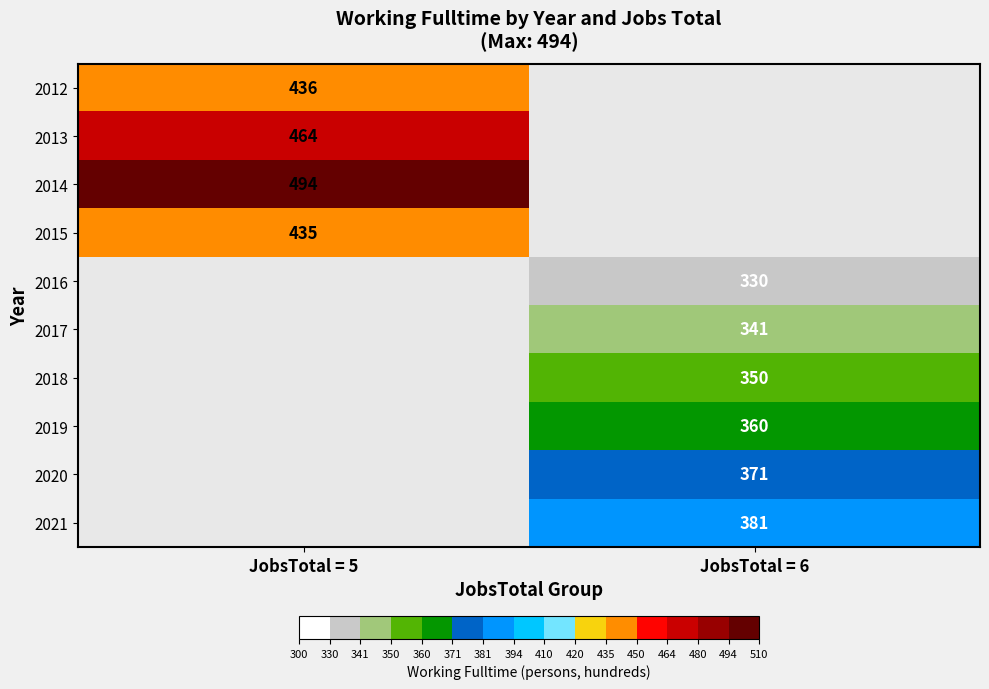

The 2015 series shows 736 at JobsTotal = 5. True or false?

False